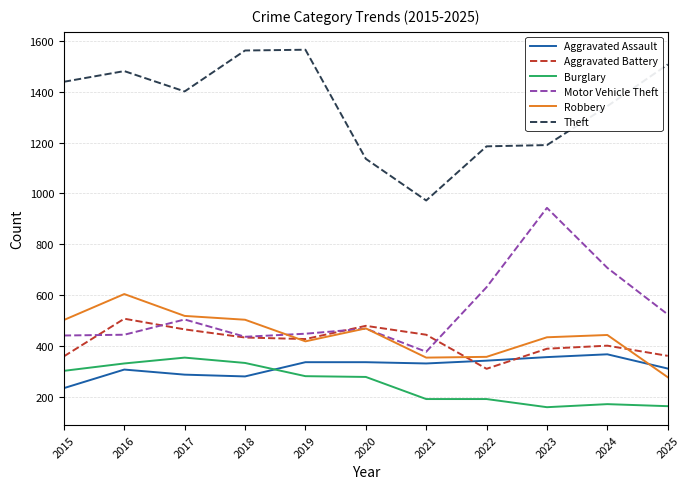

Is it true that Motor Vehicle Theft equals 193 at 2016?

False